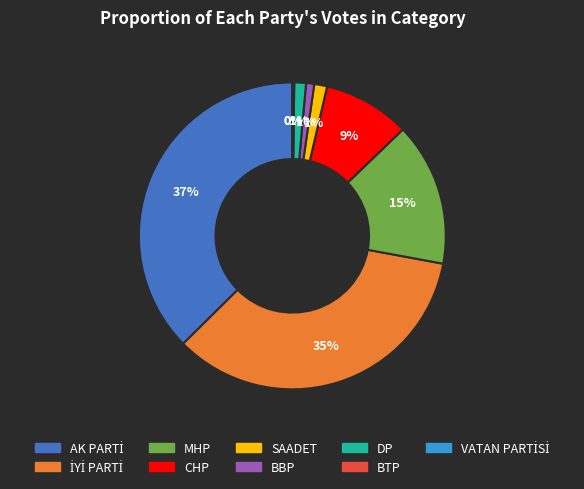

To the nearest percent, what is the difference between the largest and smallest slice percentages?

37%